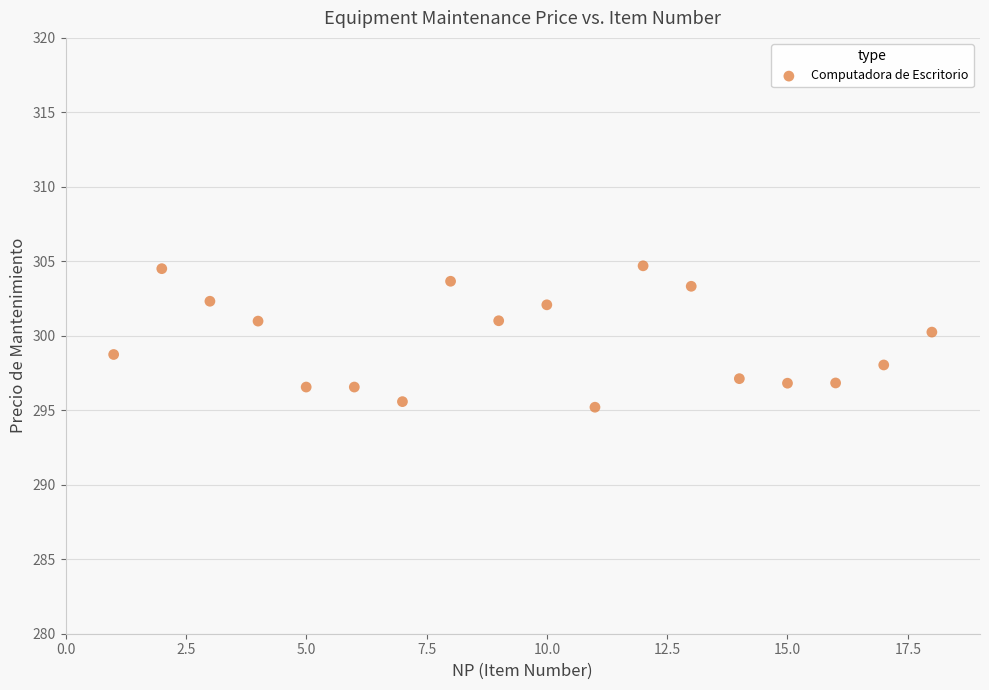

What is the range of X values (max minus min)?

17.0